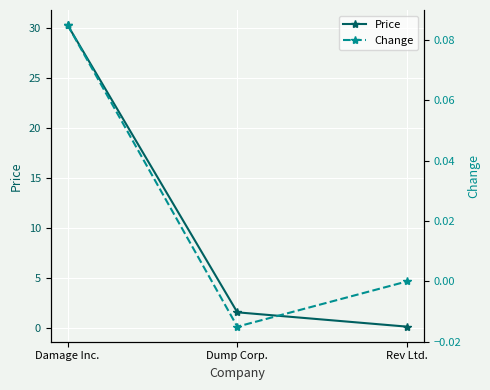

Which label corresponds to the smallest value in the chart?

Dump Corp.